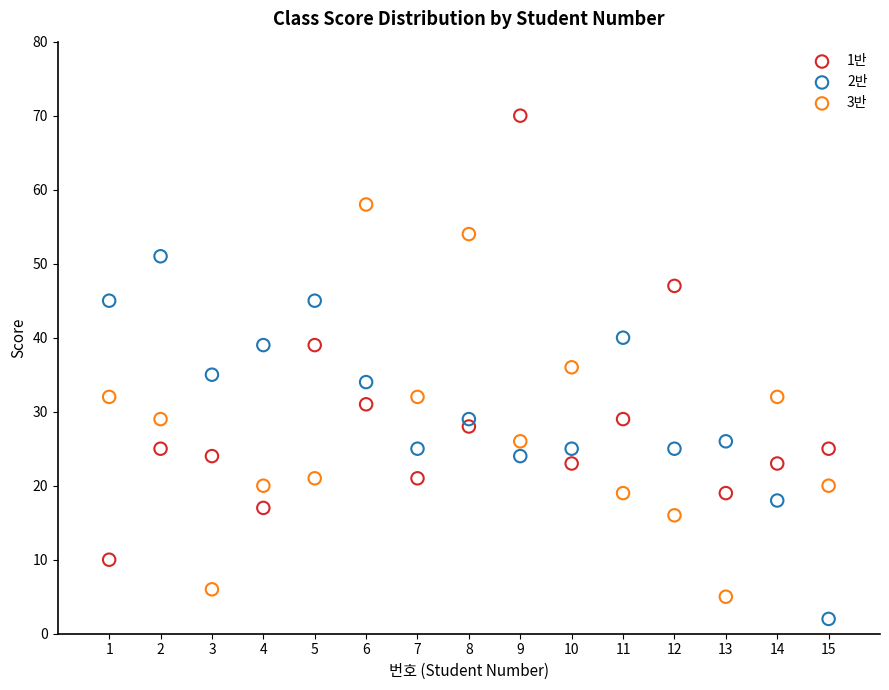

Which series has the widest spread of Y values?

1반